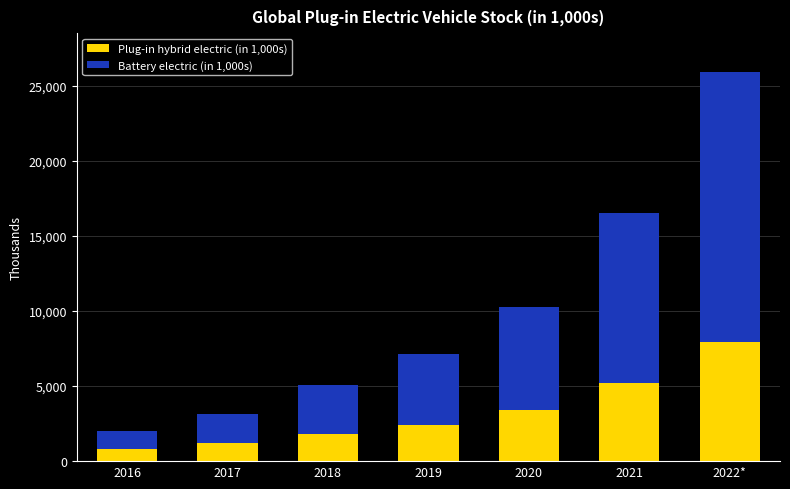

Is it true that Plug-in hybrid electric (in 1,000s) equals 1205.6 at 2017?

True